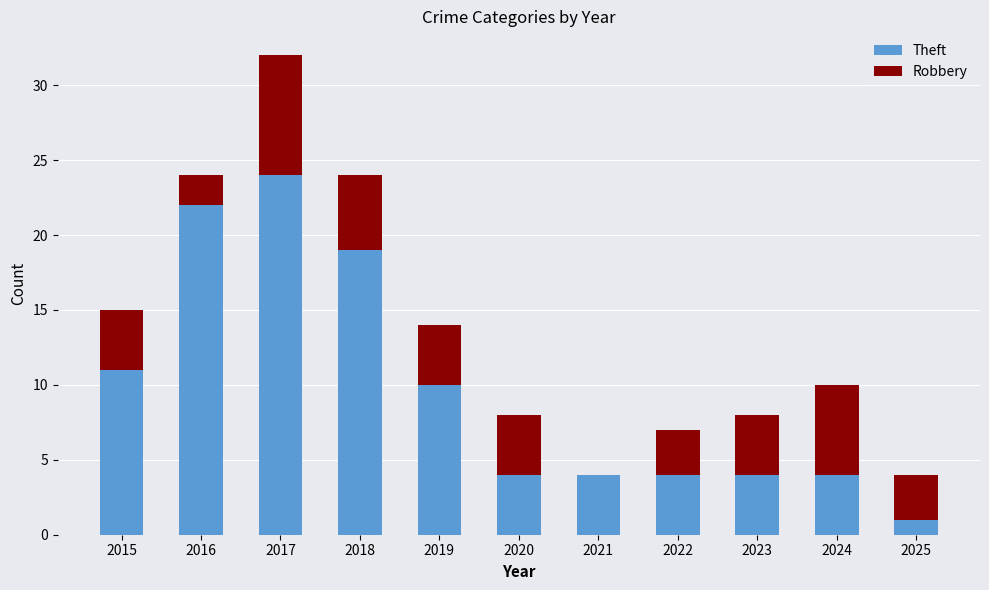

At which label is Theft closest to 12?

2015